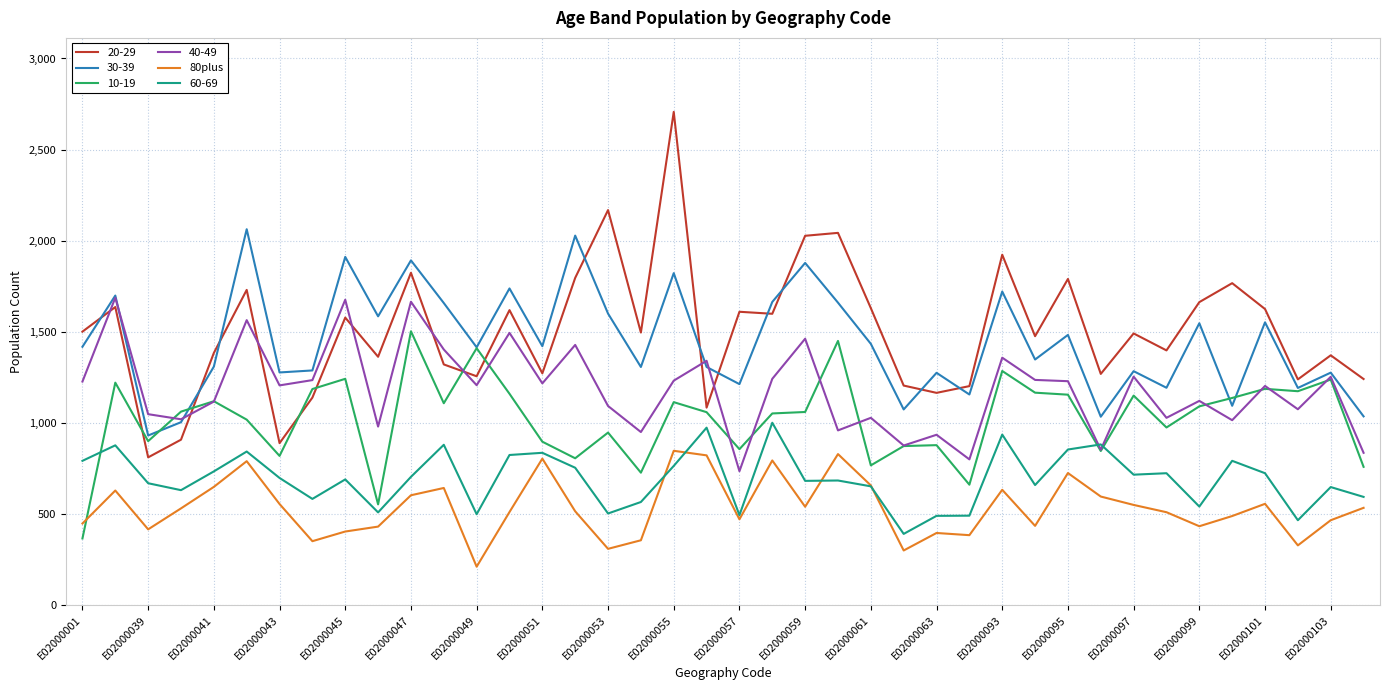

List the series in order of their peak value, highest first.

20-29, 30-39, 40-49, 10-19, 60-69, 80plus